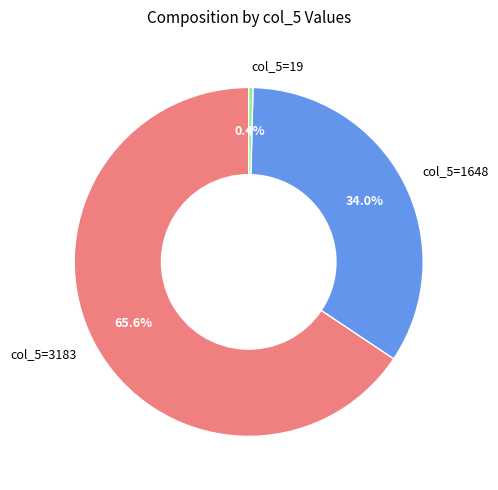

To the nearest percent, what is the average slice percentage?

33%